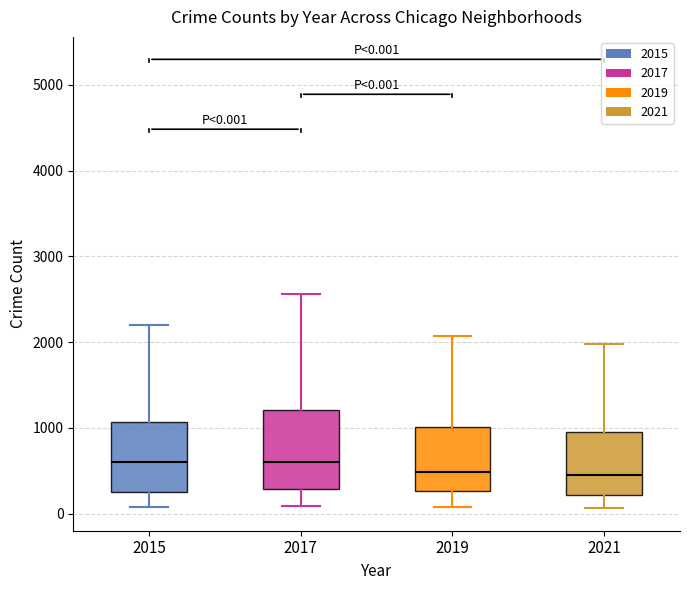

Which box is the tallest, from its lower edge to its upper edge?

2017